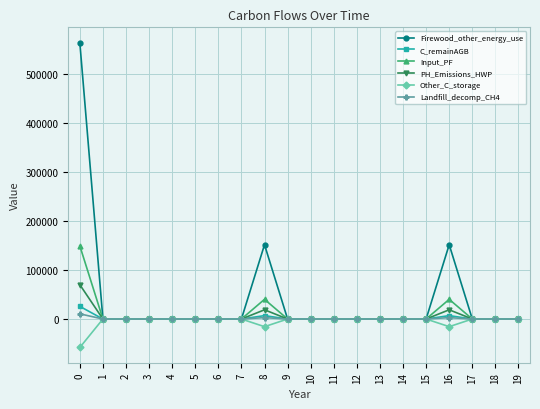

What are all the series names shown in the legend?

Firewood_other_energy_use, C_remainAGB, Input_PF, PH_Emissions_HWP, Other_C_storage, Landfill_decomp_CH4